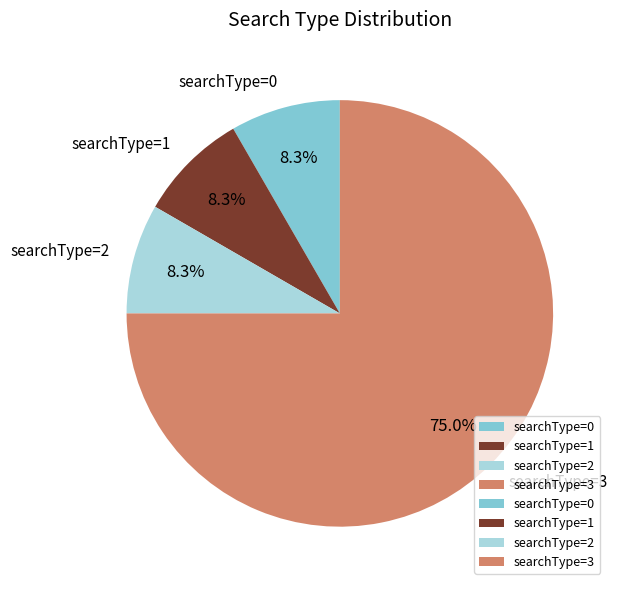

Which slice represents more than half of the pie?

searchType=3